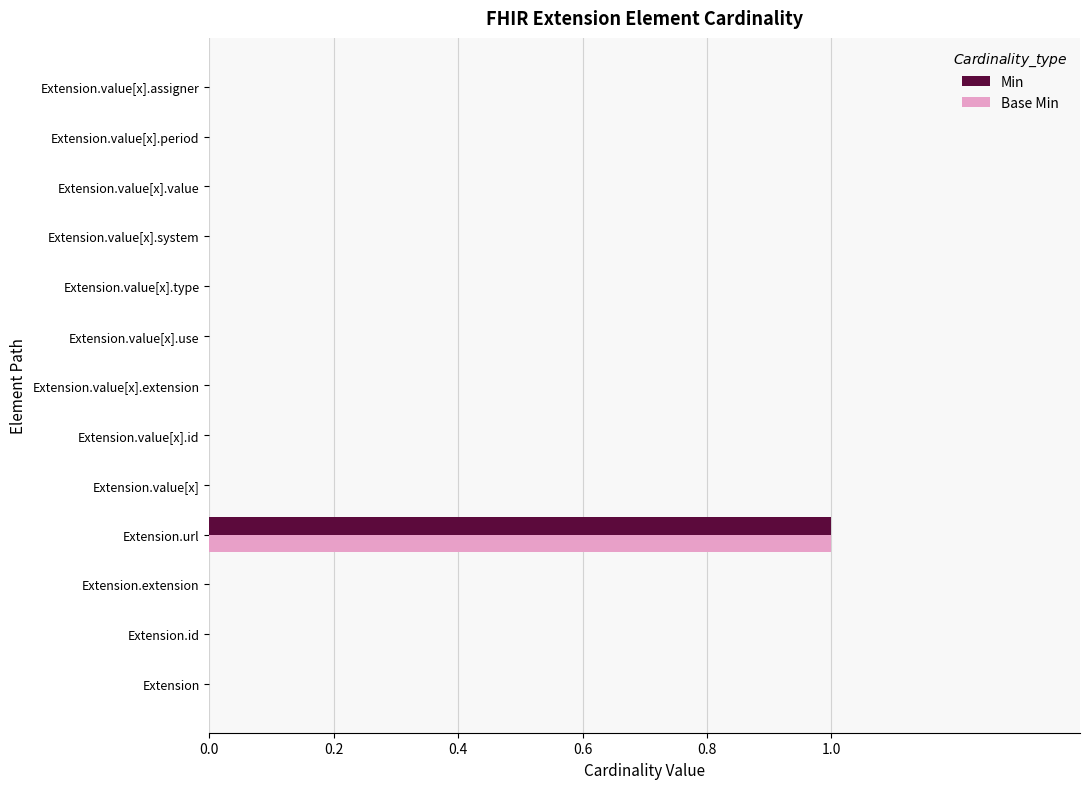

The Min series shows 0 at Extension.value[x].use. True or false?

True